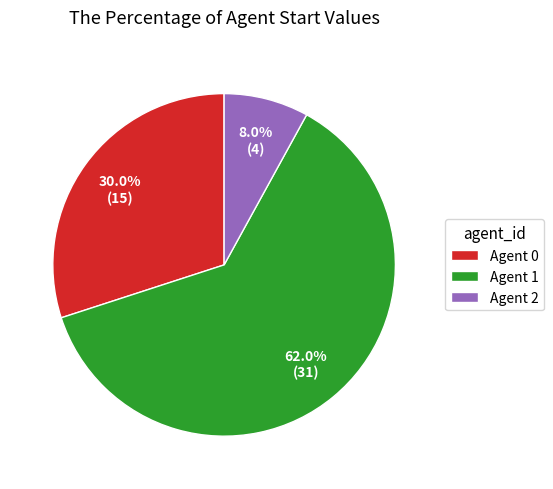

Rank the categories by value from lowest to highest.

Agent 2, Agent 0, Agent 1